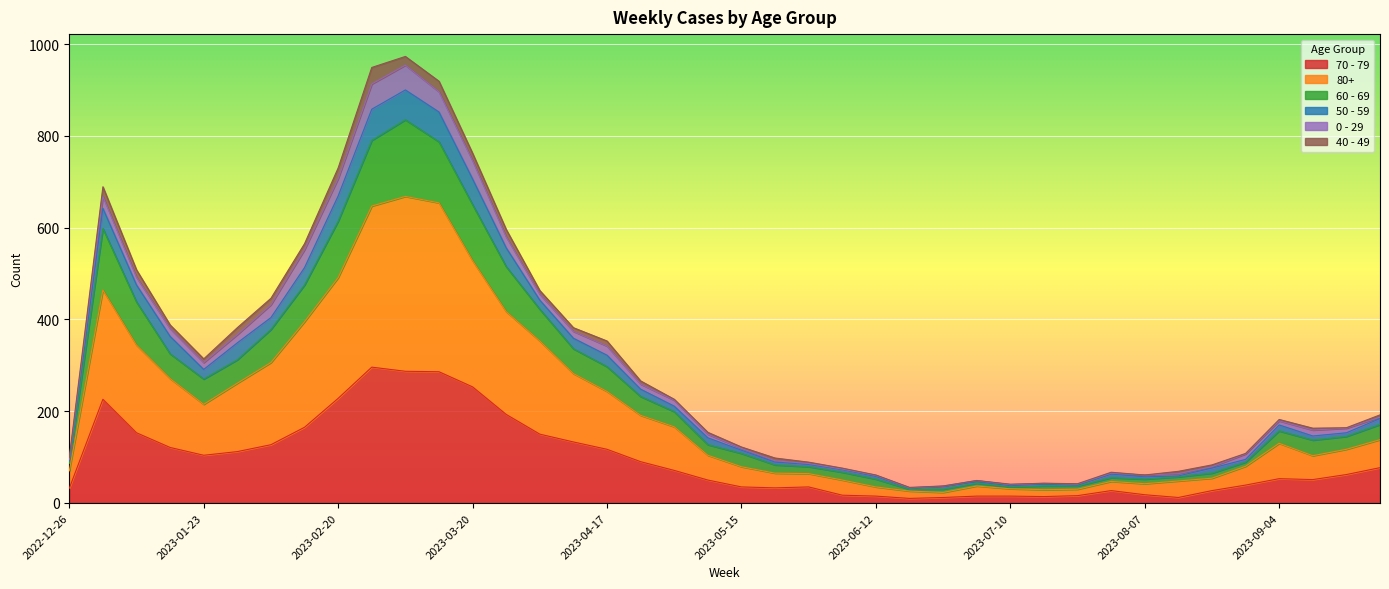

What position from the right is 2022-12-26?

40